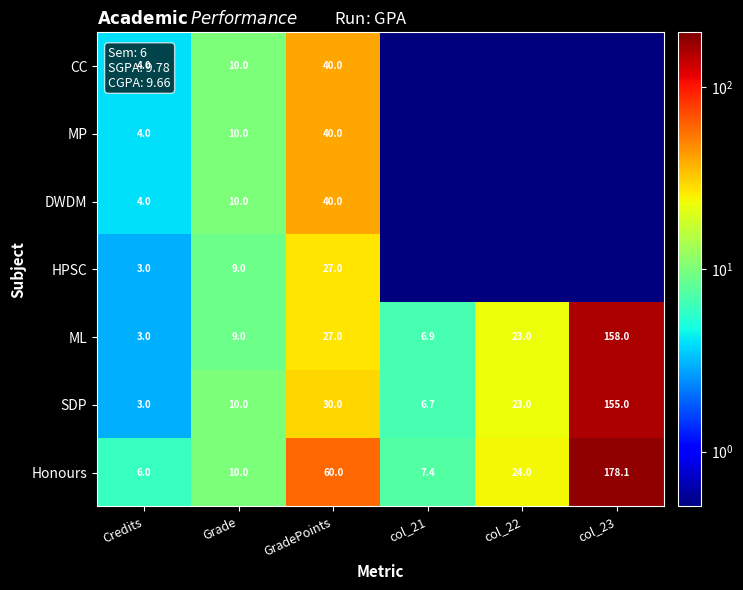

At which label does Honours reach its minimum?

Credits